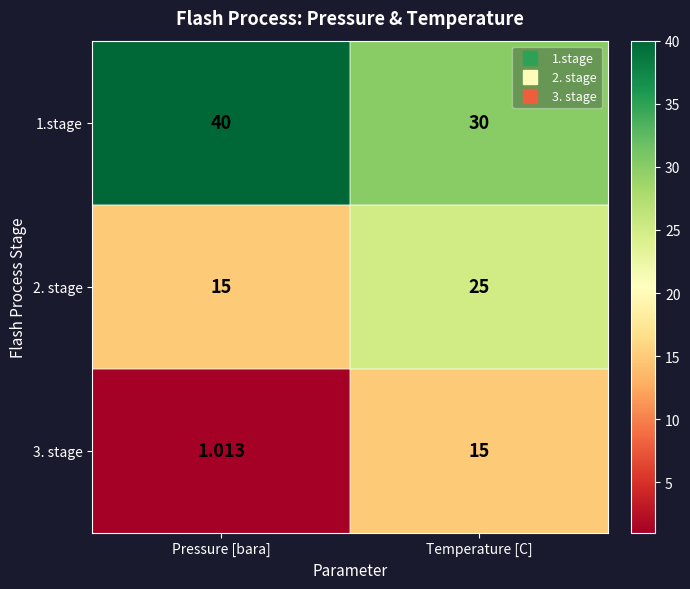

Rank the series at Temperature [C] from lowest to highest value.

3. stage, 2. stage, 1.stage